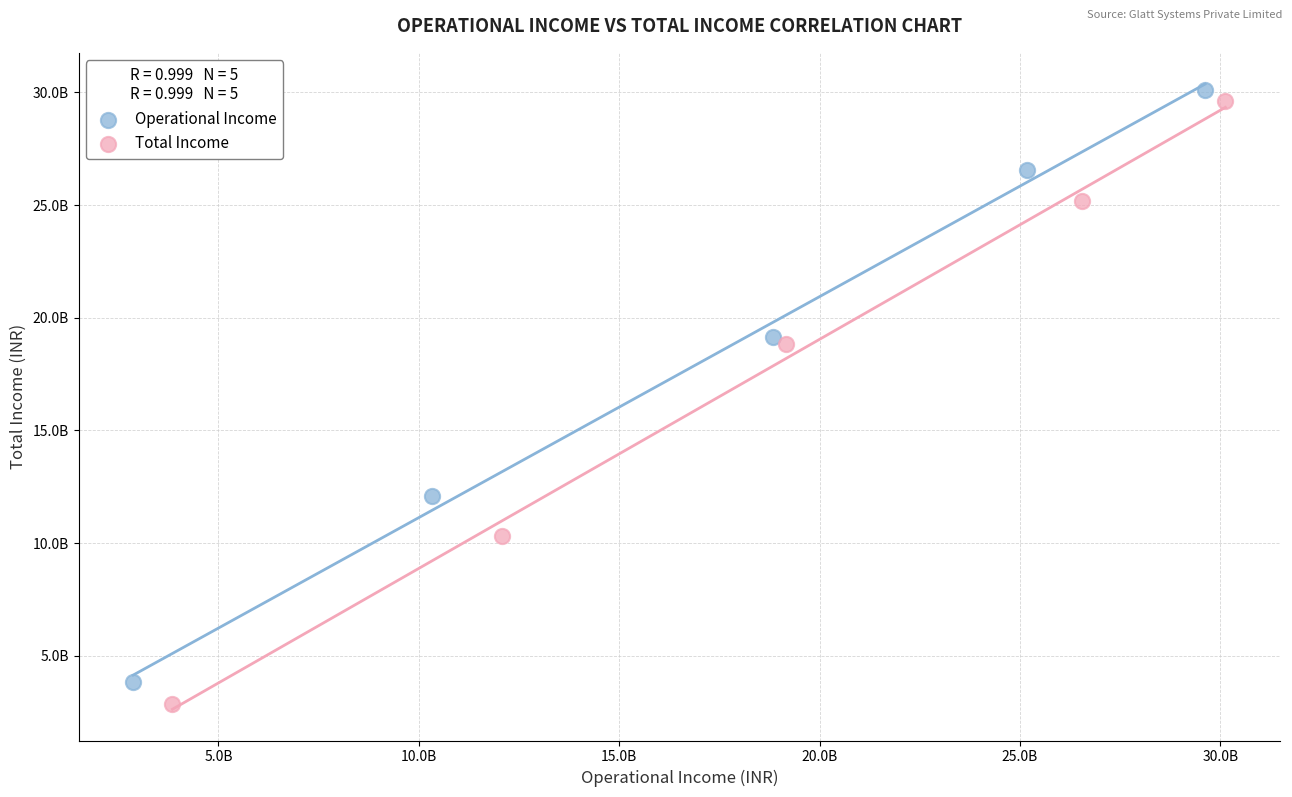

Which series has the widest spread of Y values?

Total Income